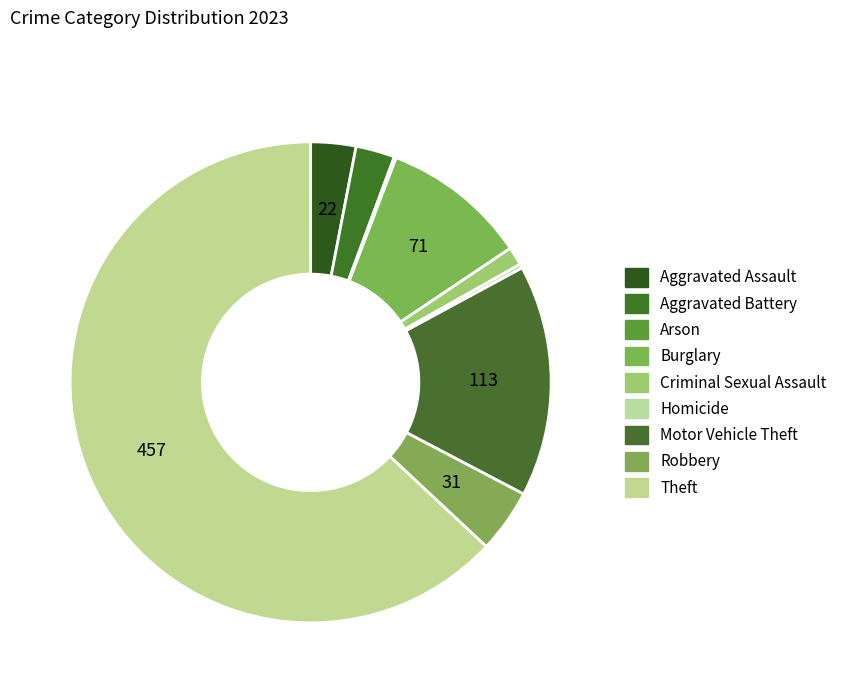

The Arson slice represents 11% of the pie. True or false?

False